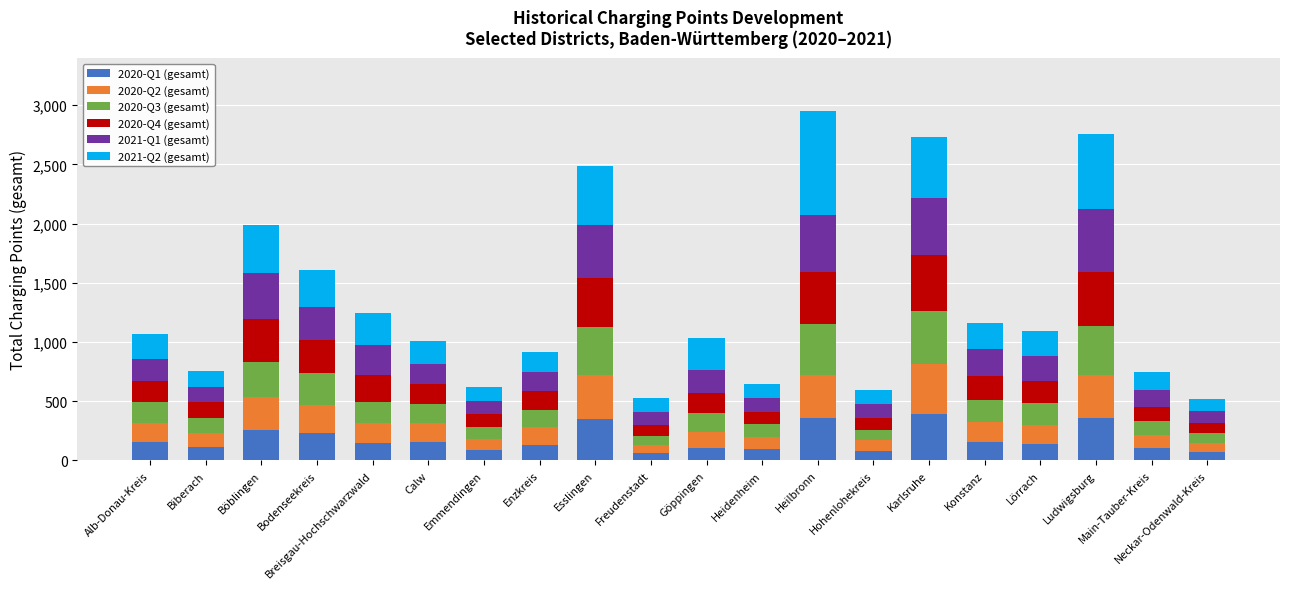

What are all the series names shown in the legend?

2020-Q1 (gesamt), 2020-Q2 (gesamt), 2020-Q3 (gesamt), 2020-Q4 (gesamt), 2021-Q1 (gesamt), 2021-Q2 (gesamt)